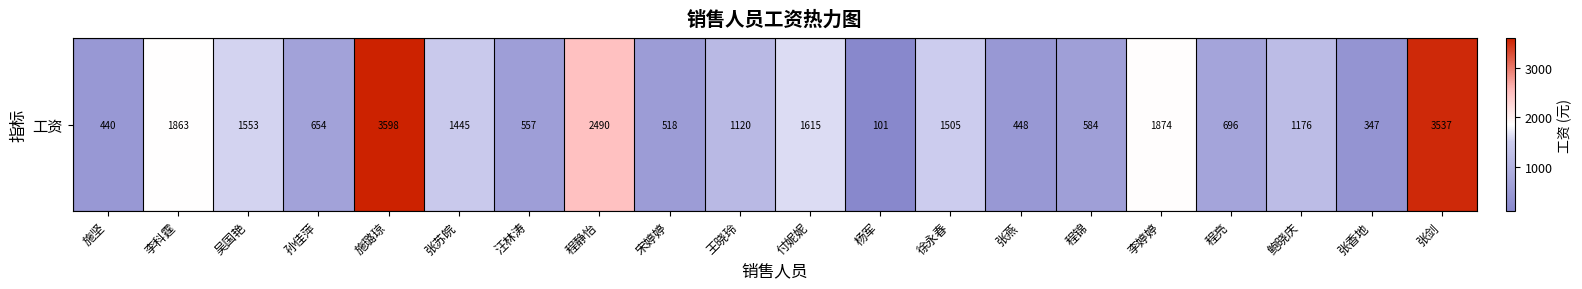

Reading left to right, extract all data points from this chart.

施坚=440.0	李科霆=1863.4	吴国艳=1552.6	孙佳萍=654.1	施璐琼=3597.9	张苏皖=1444.8	汪林涛=556.6	程静怡=2490.5	宋婷婷=517.8	王晓玲=1119.9	付妮妮=1614.9	杨军=100.8	徐永春=1504.7	张燕=448.0	程锦=584.0	李婷婷=1873.8	程亮=695.6	鲍晓庆=1176.0	张香地=346.6	张剑=3536.6